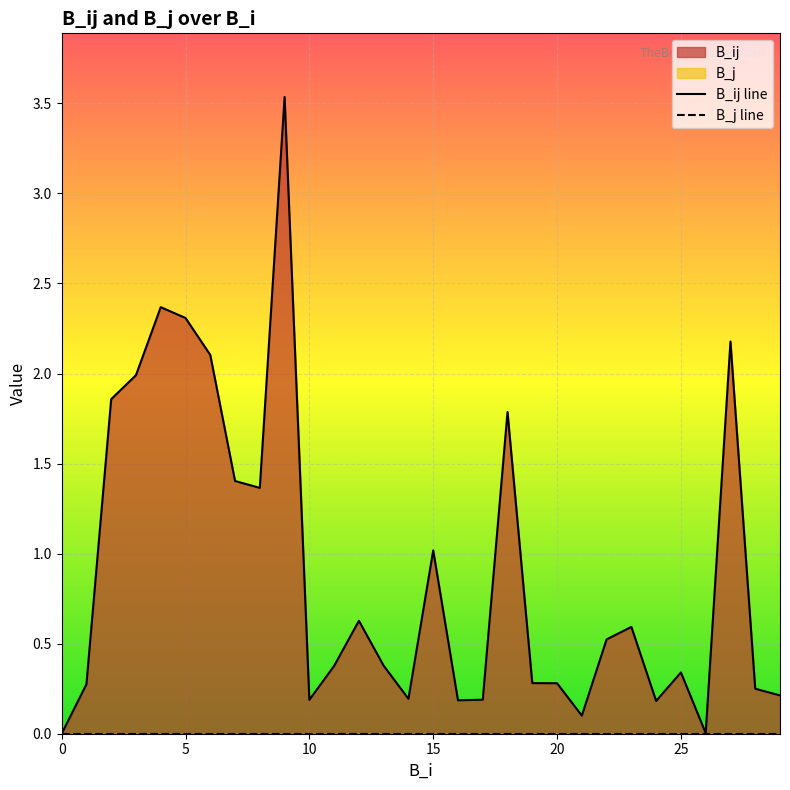

Rank the series by their maximum value, from highest to lowest.

B_ij line, B_j line